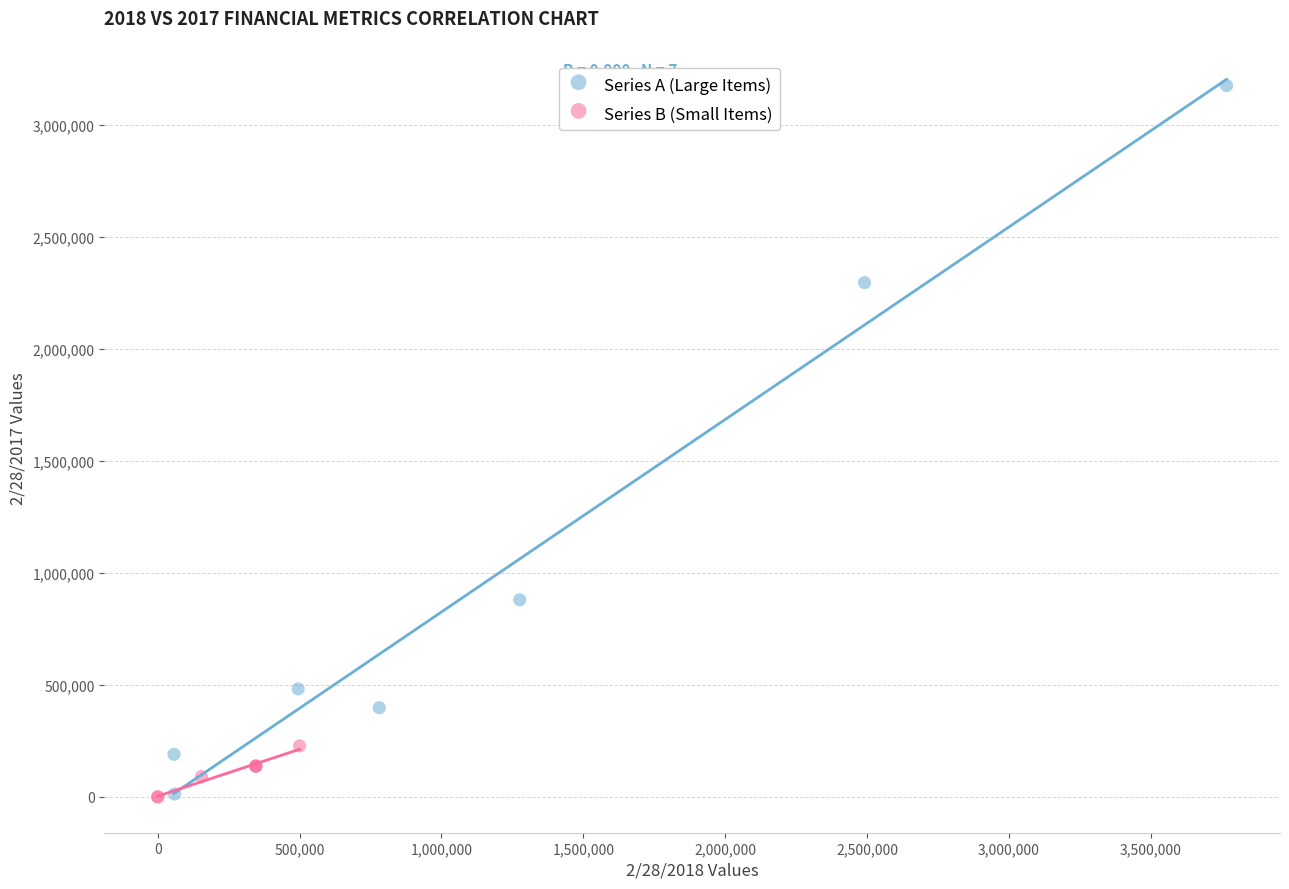

Which series has the widest spread of Y values?

Series A (Large Items)